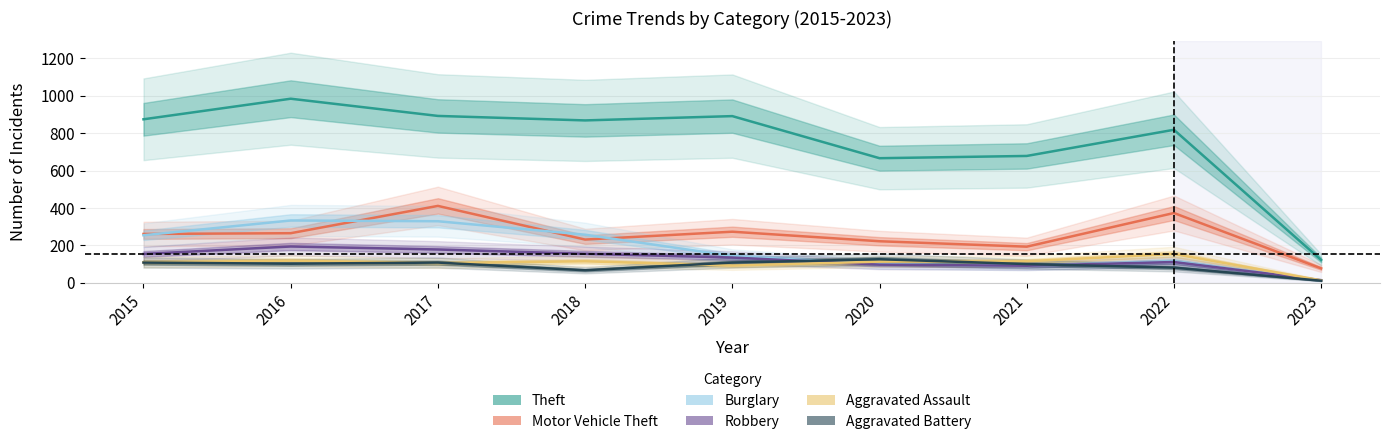

How many interior local valleys does the Robbery series have?

1